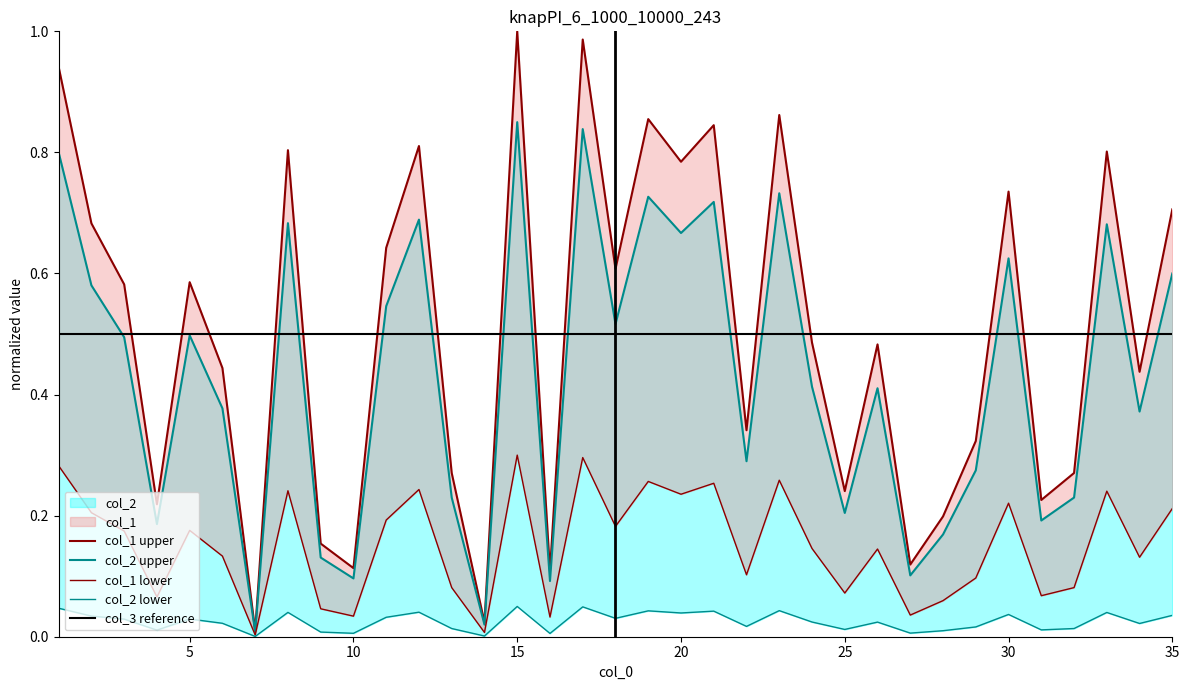

Where is the first local maximum for col_1?

5